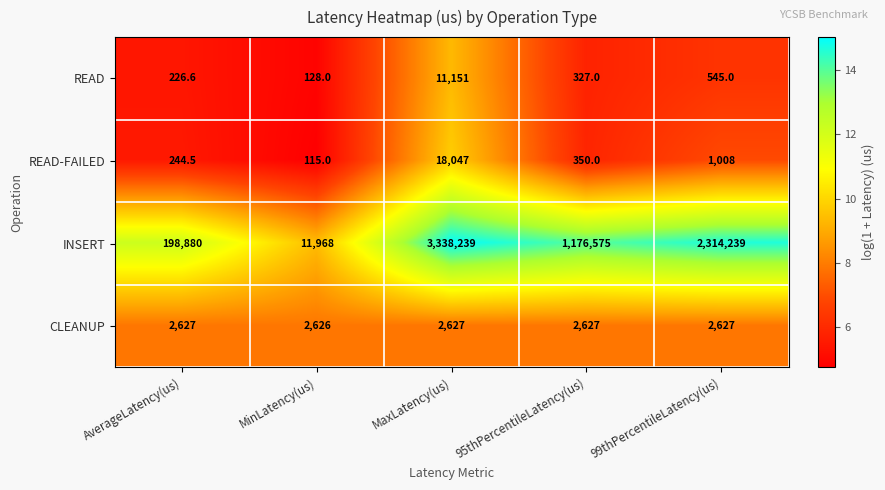

What is the approximate value of INSERT at 95thPercentileLatency(us)?

1176575.0